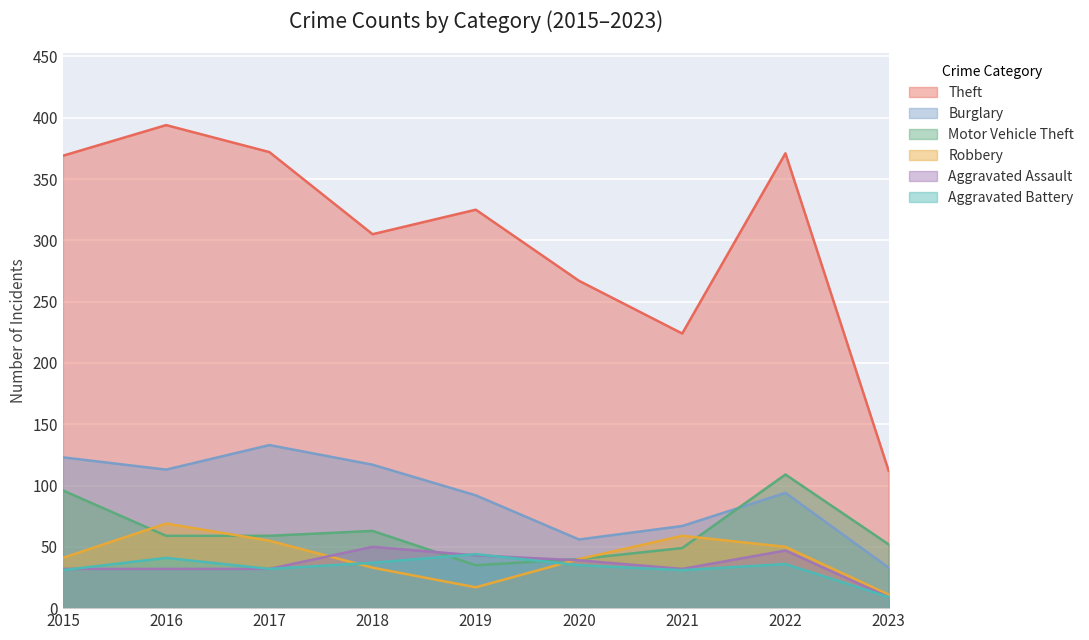

At which label does Aggravated Assault reach its minimum?

2023